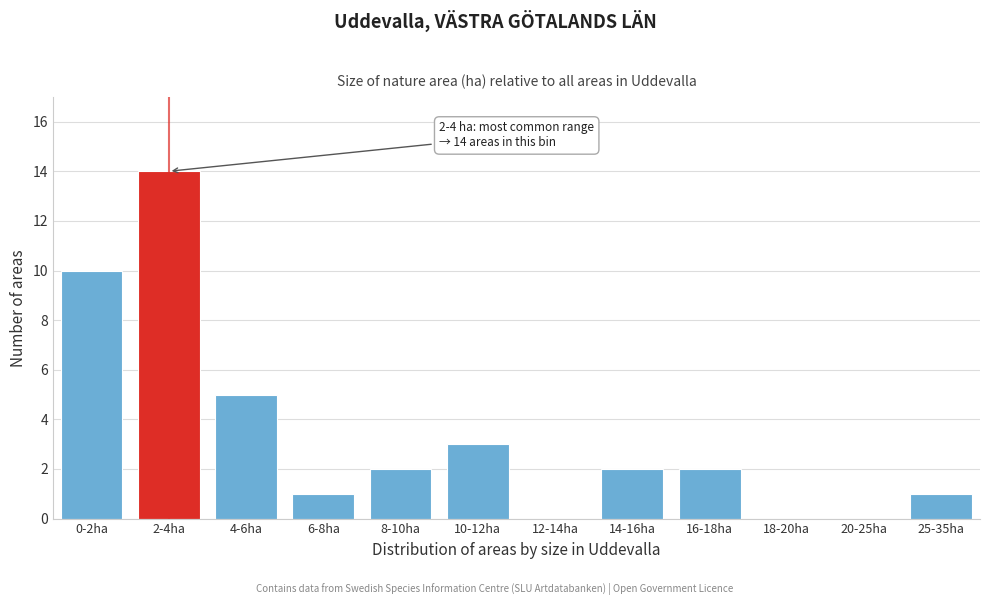

Reading left to right, transcribe all the data shown in this chart.

0-2ha=10	2-4ha=14	4-6ha=5	6-8ha=1	8-10ha=2	10-12ha=3	12-14ha=0	14-16ha=2	16-18ha=2	18-20ha=0	20-25ha=0	25-35ha=1